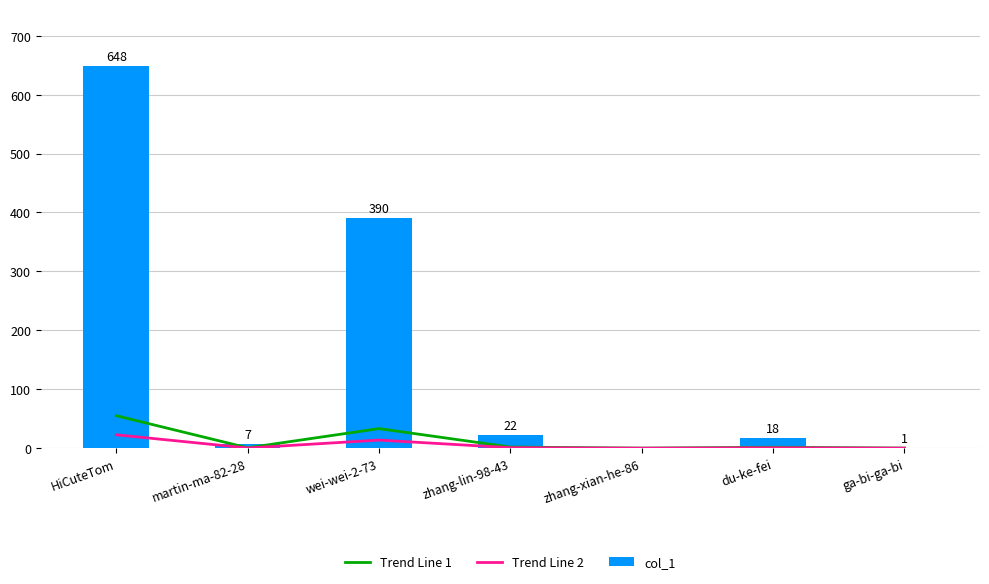

What is the difference between the highest and lowest values at zhang-lin-98-43?

21.2